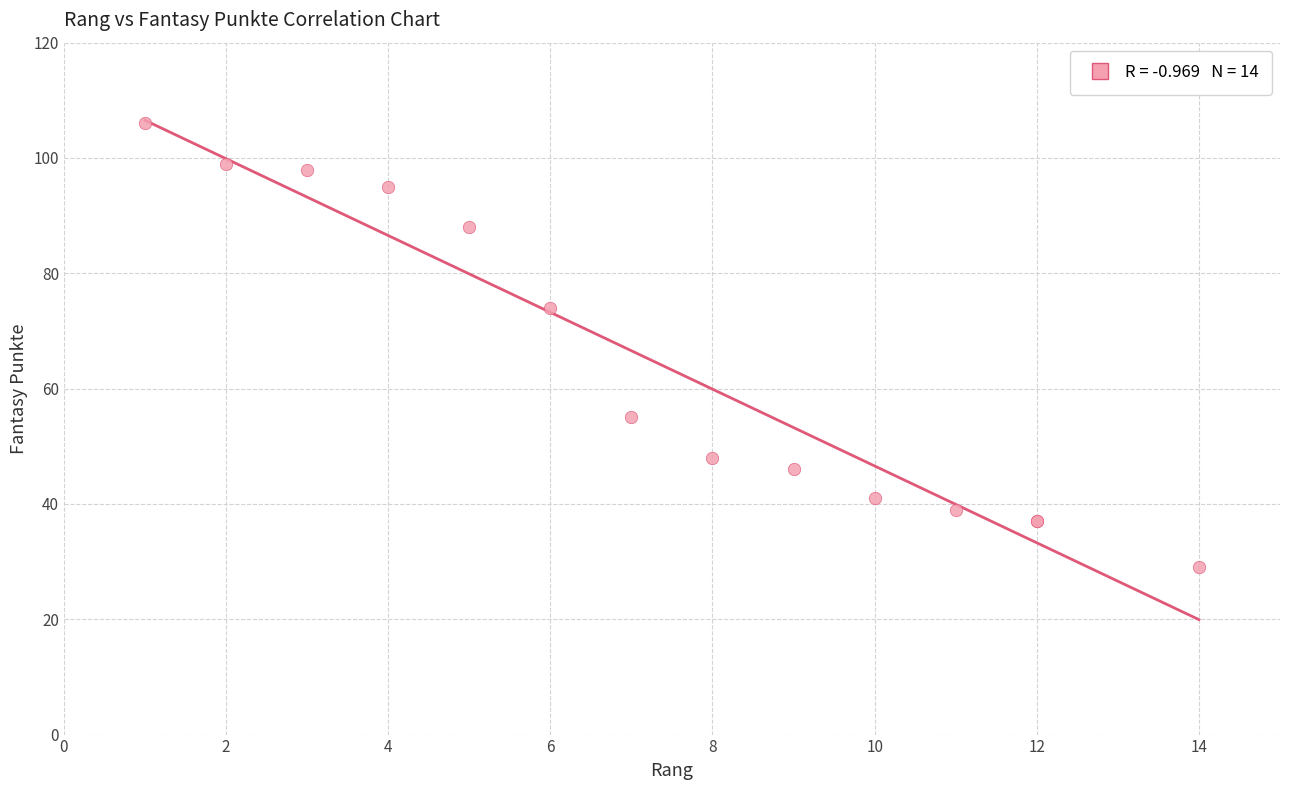

What Y value in the scatter plot is closest to 67?

74